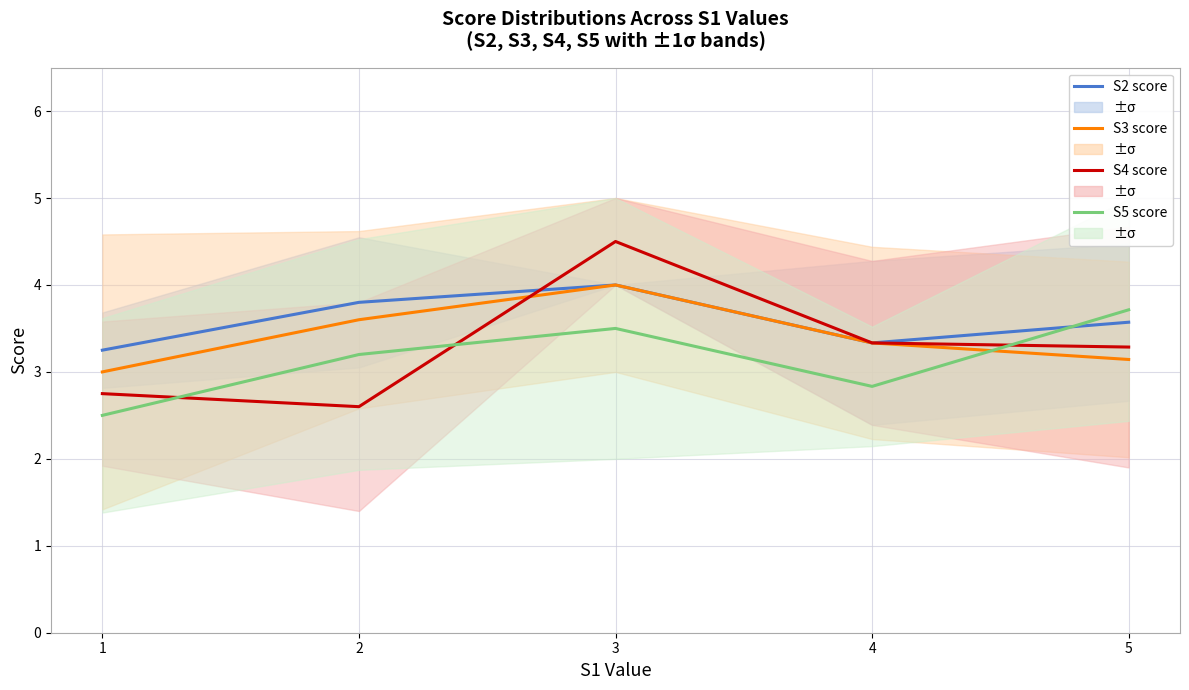

Which series has the largest range (max minus min)?

S4 score